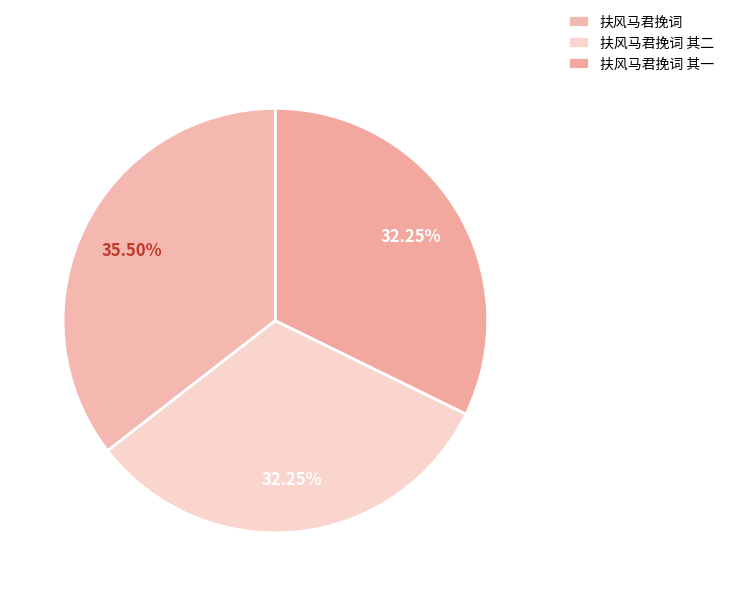

True or false: 扶风马君挽词 其一 accounts for 32% of the total.

True